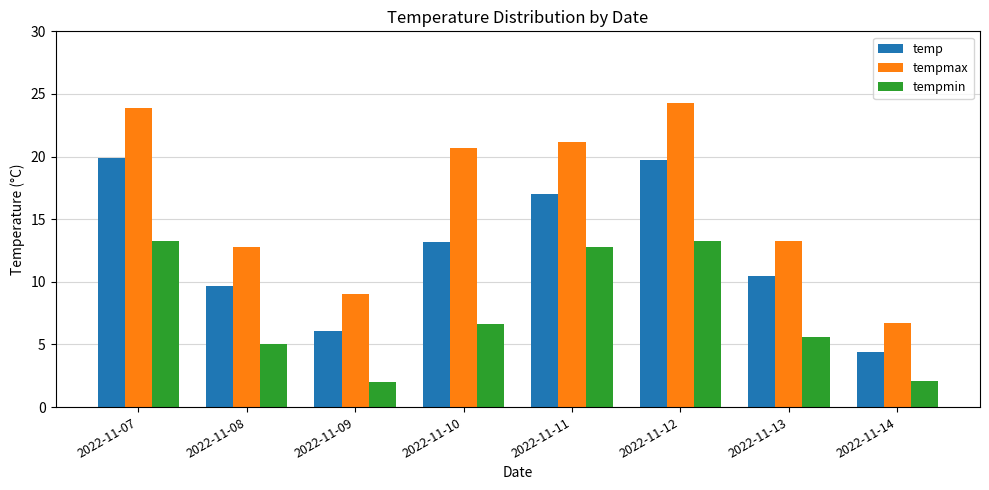

Is it true that tempmin equals 6.6 at 2022-11-10?

True